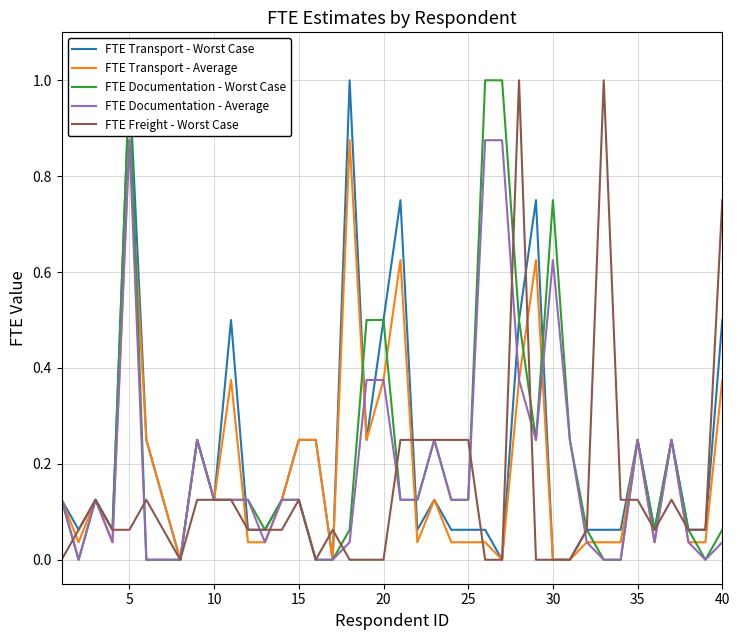

Is it true that FTE Transport - Average equals 0.4 at 15?

False